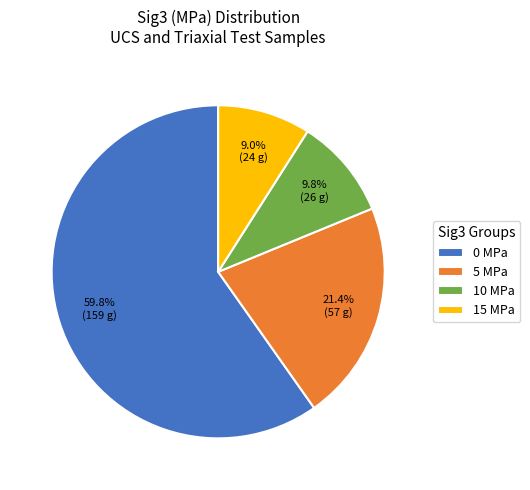

Is the sum of 0 and 15 greater than half?

Yes